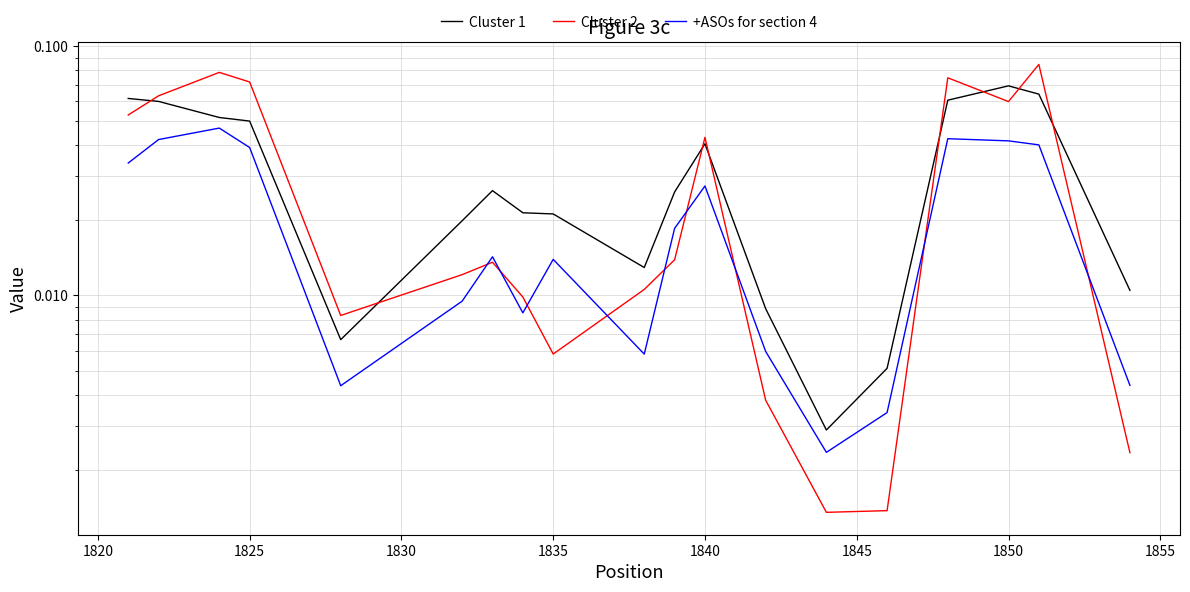

What is the difference between the maximum and minimum values in the Cluster 2 series?

0.1